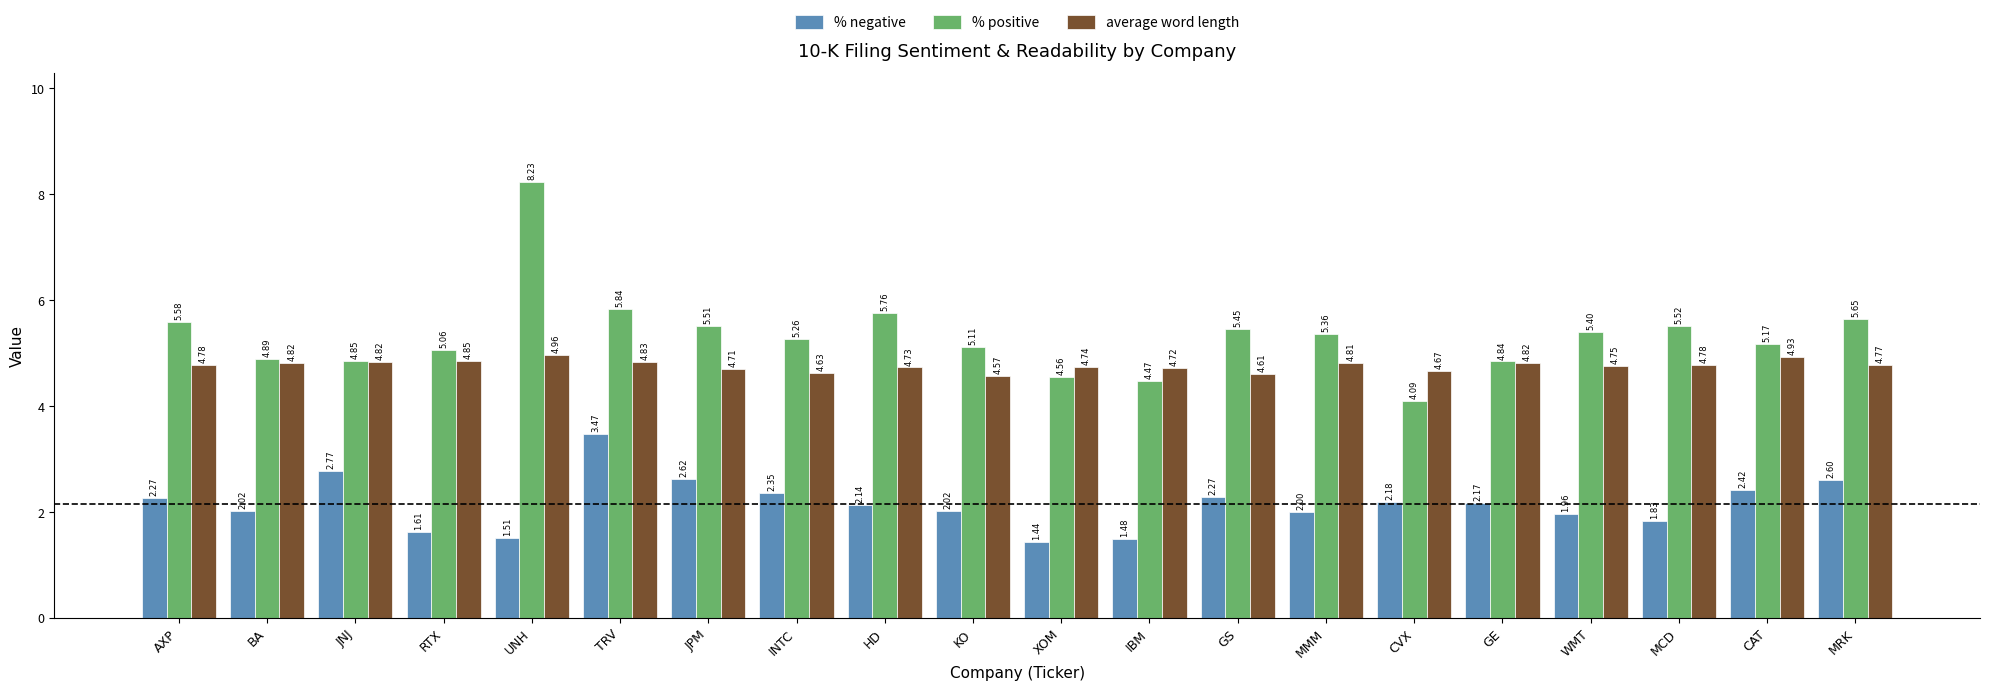

What is the greatest value displayed?

8.2